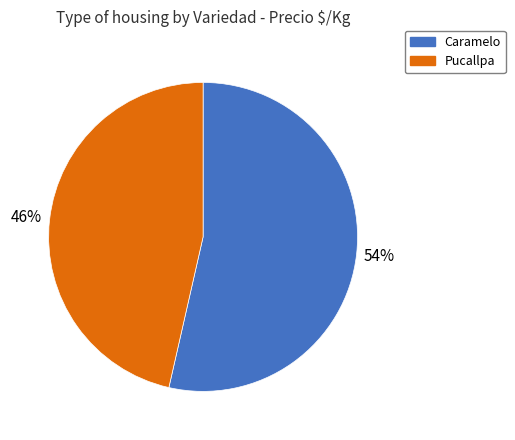

What is the majority slice?

Caramelo